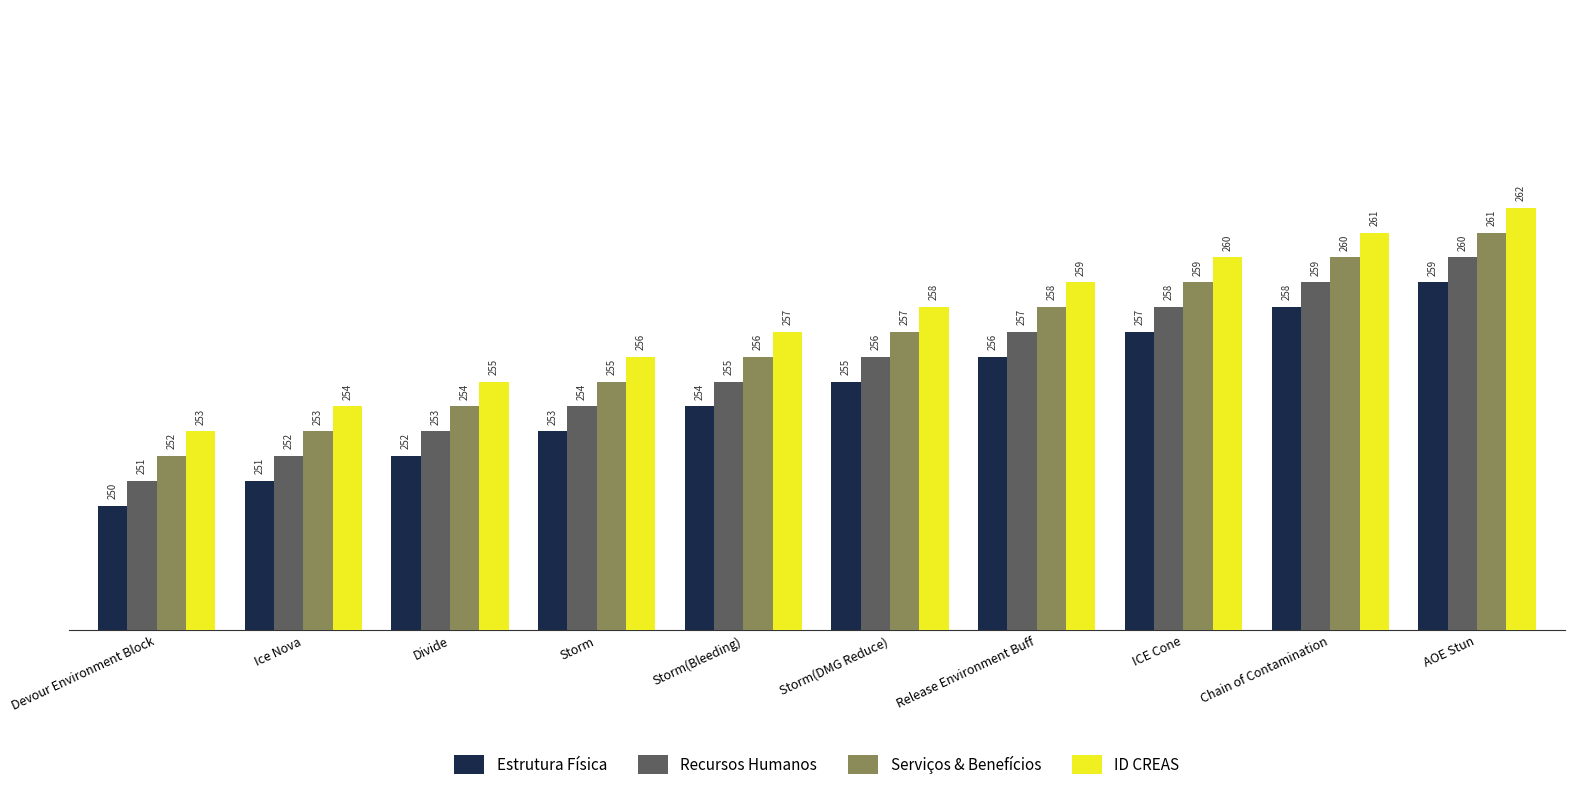

What is the smallest value displayed?

250